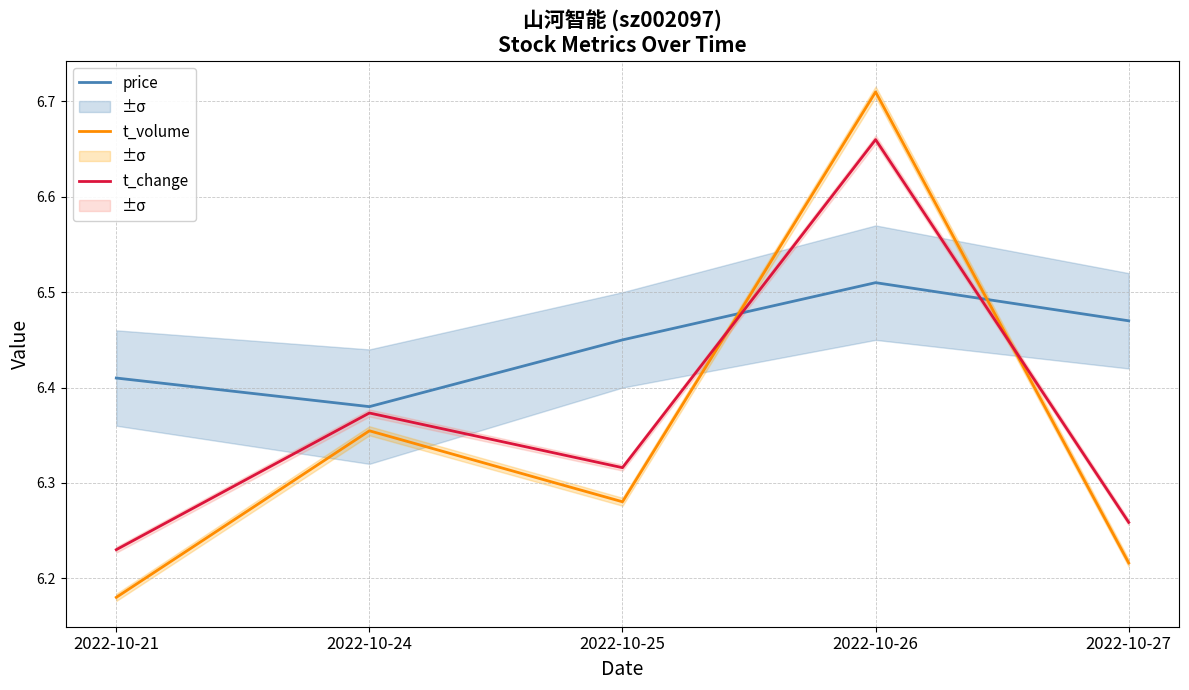

At 2022-10-21, list the series in order from largest to smallest.

price, t_change, t_volume